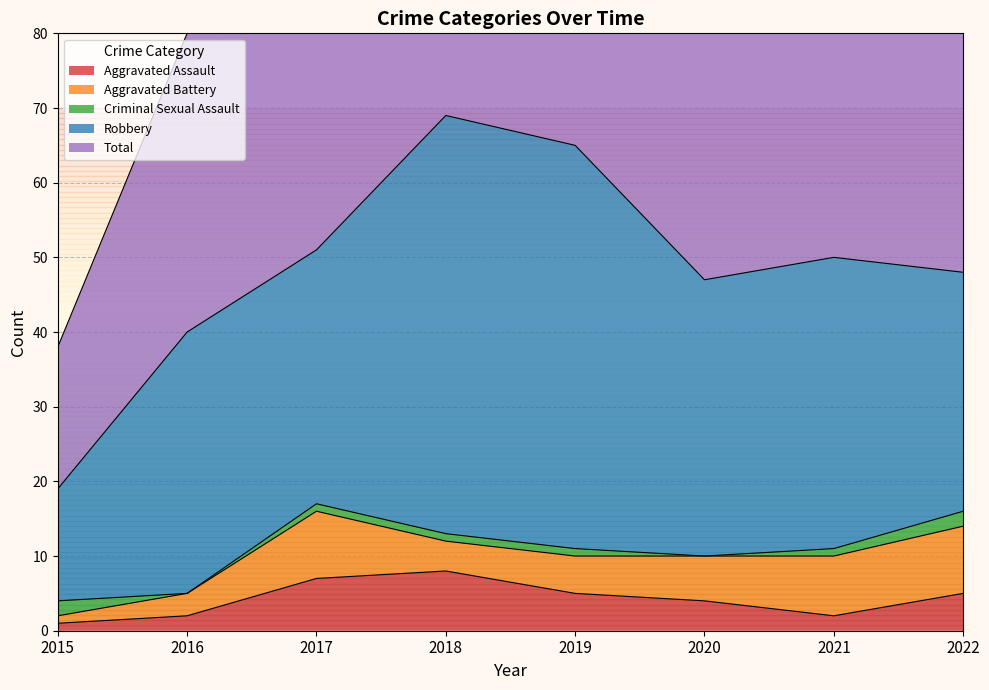

Is it true that Total equals 63 at 2020?

False